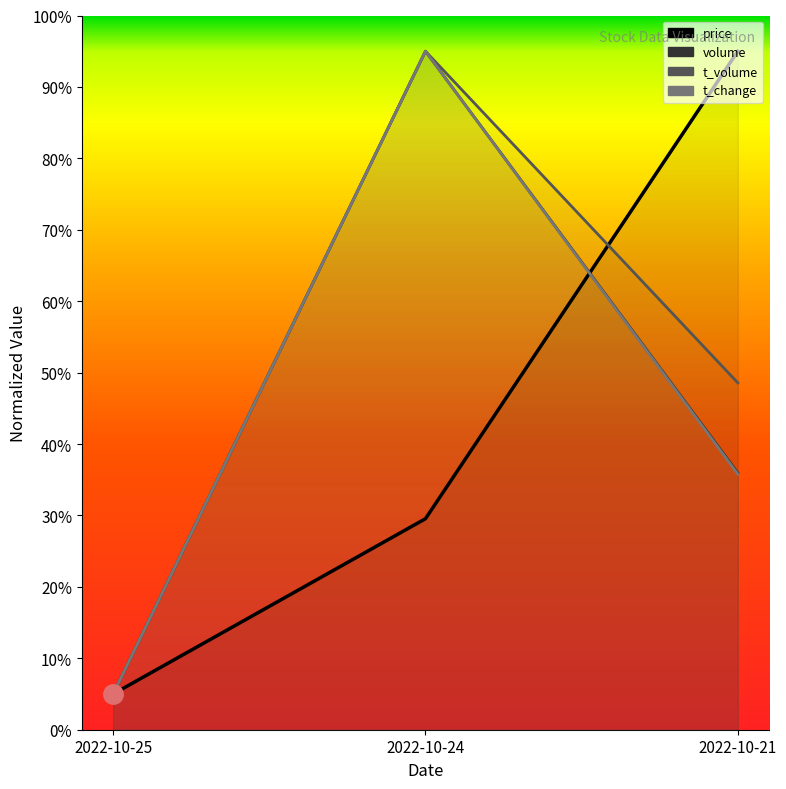

Which series has the largest total across all categories?

t_volume